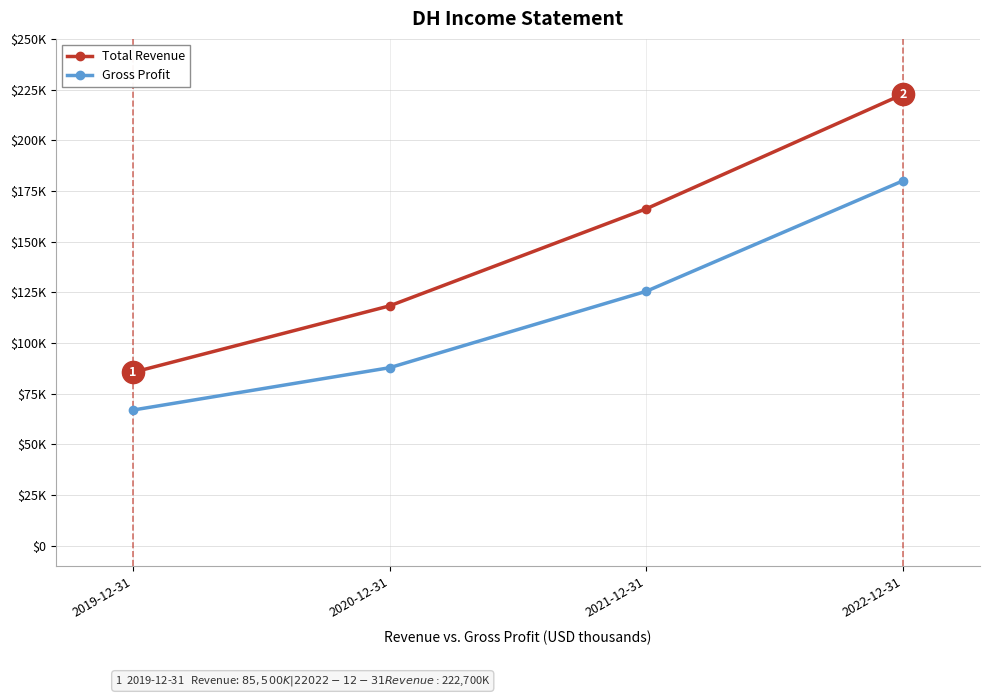

Reading left to right, transcribe all the data shown in this chart.

Total Revenue: 2019-12-31=85500	2020-12-31=118300	2021-12-31=166200	2022-12-31=222700
Gross Profit: 2019-12-31=66900	2020-12-31=87800	2021-12-31=125500	2022-12-31=180000